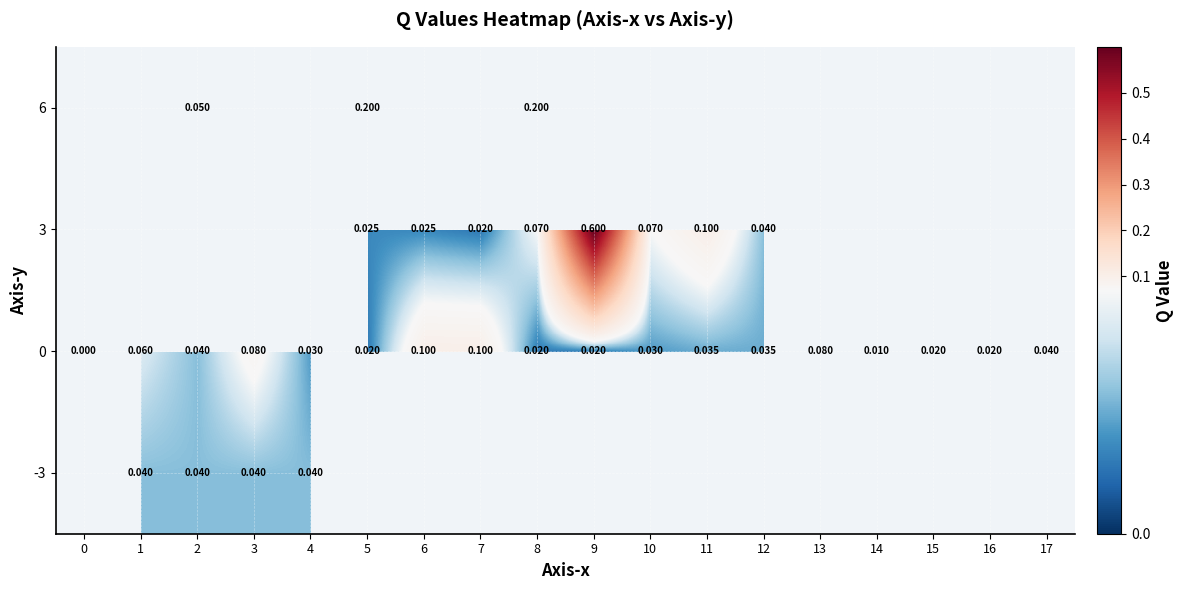

Between 10 and 4, which is larger?

4